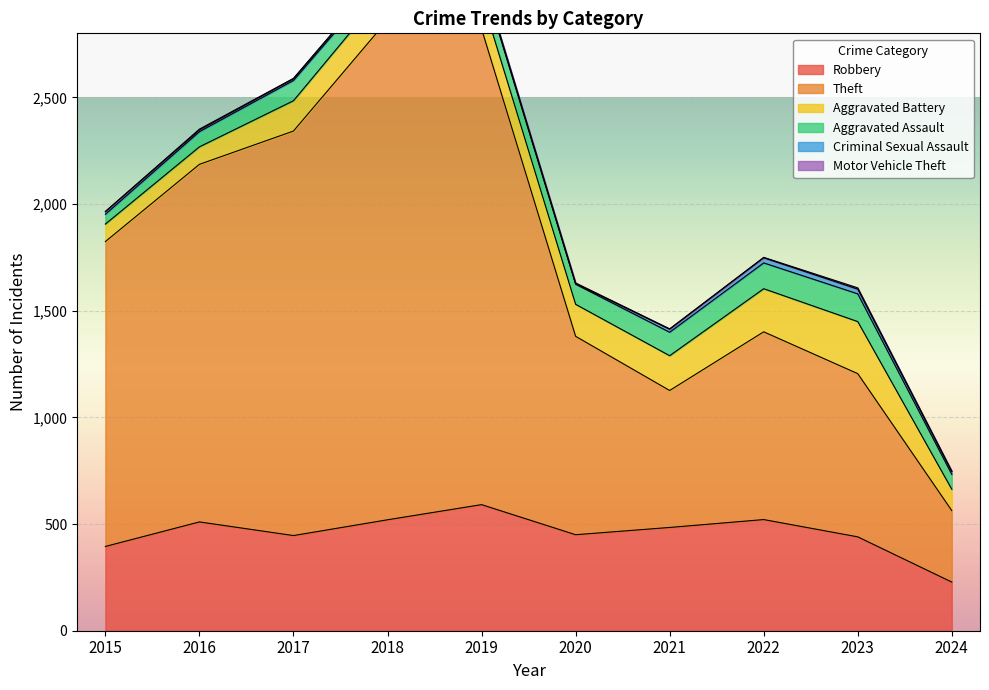

At how many categories does at least one series exceed 589?

9